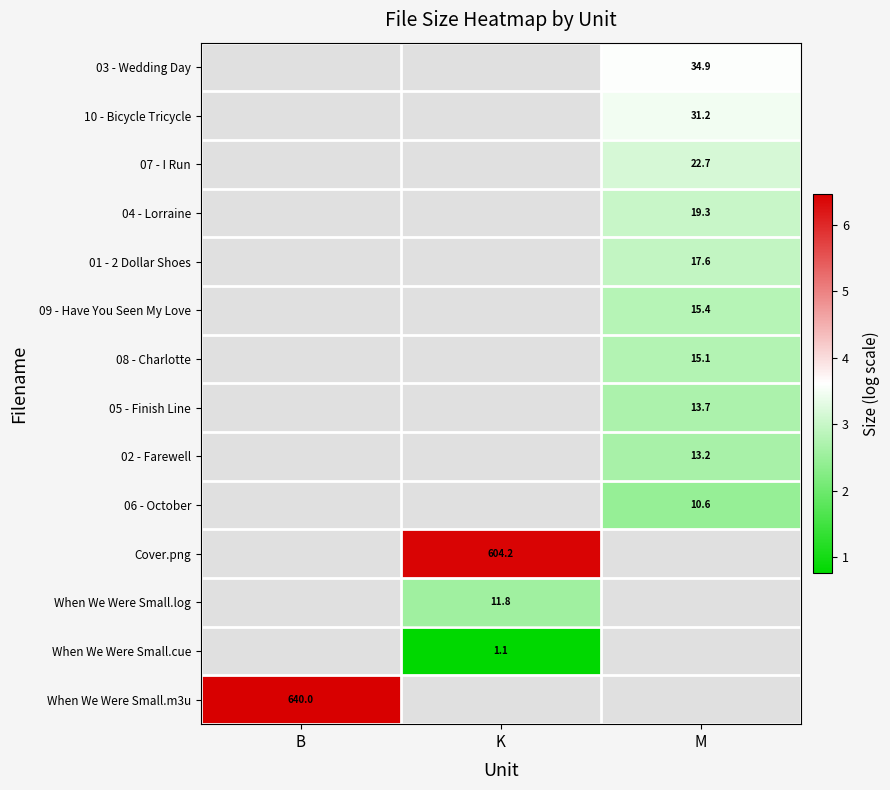

Between K and B, which is larger?

B